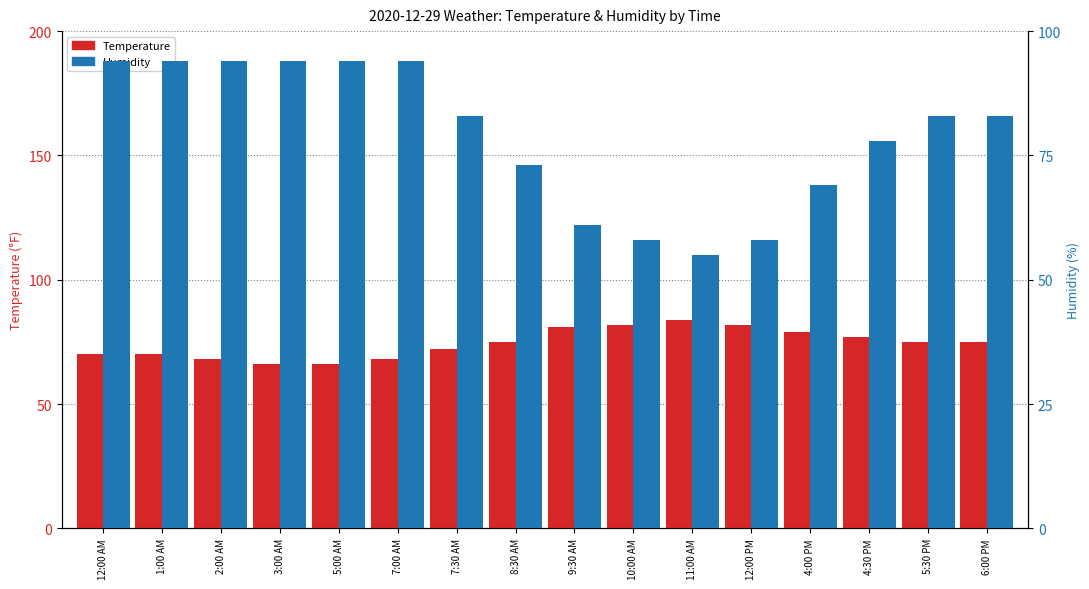

What are all the series names shown in the legend?

Temperature, Humidity